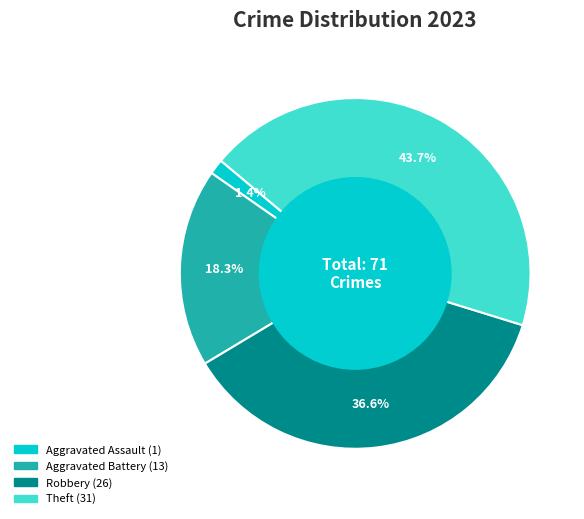

Is there a majority slice in this chart?

No